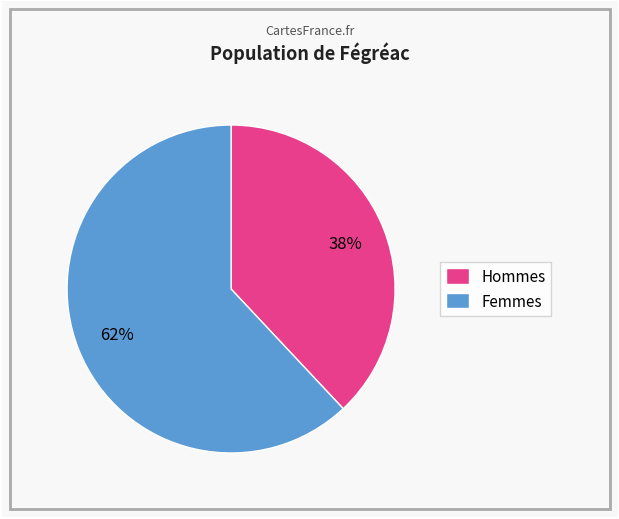

What percentage is the Hommes slice, to the nearest percent?

38%